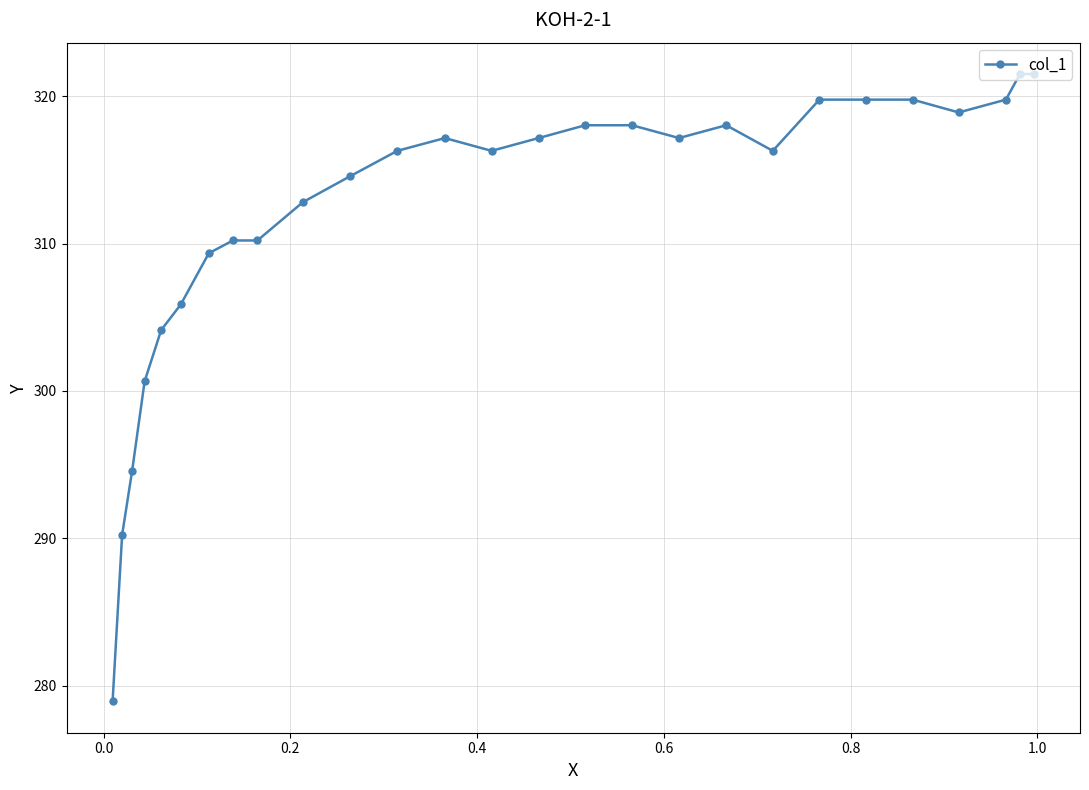

What is the smallest value displayed?

278.9